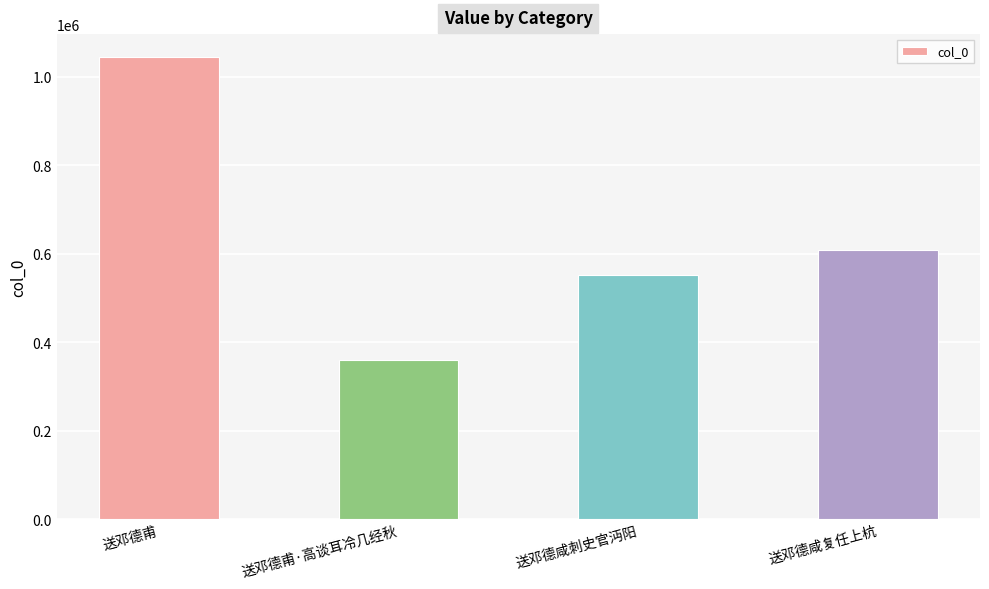

What is the sum of all values?

2565642